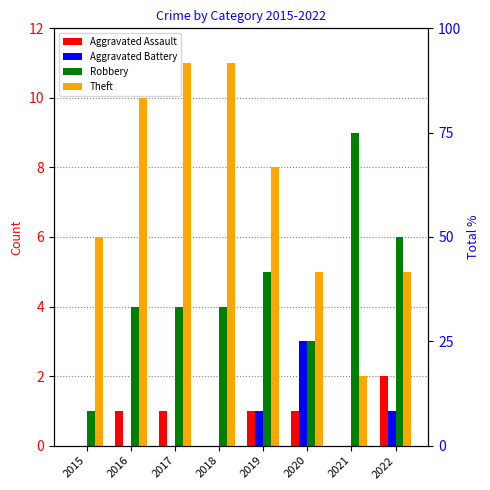

Between 2015 and 2017, which series saw the biggest shift?

Theft